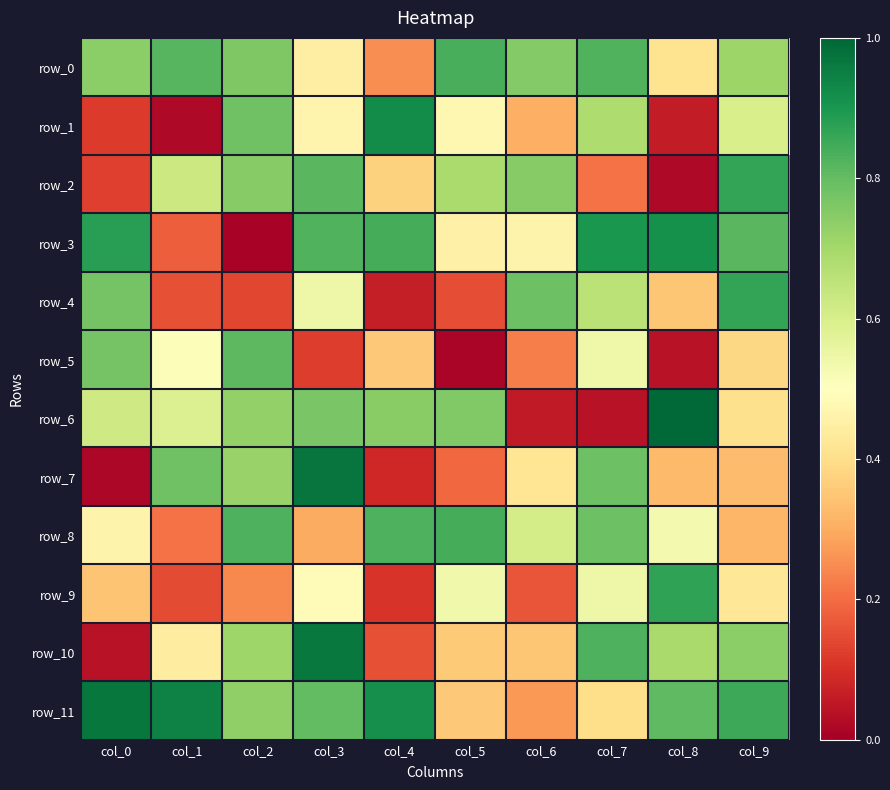

The value of row_10 at col_2 is 0.7. True or false?

True